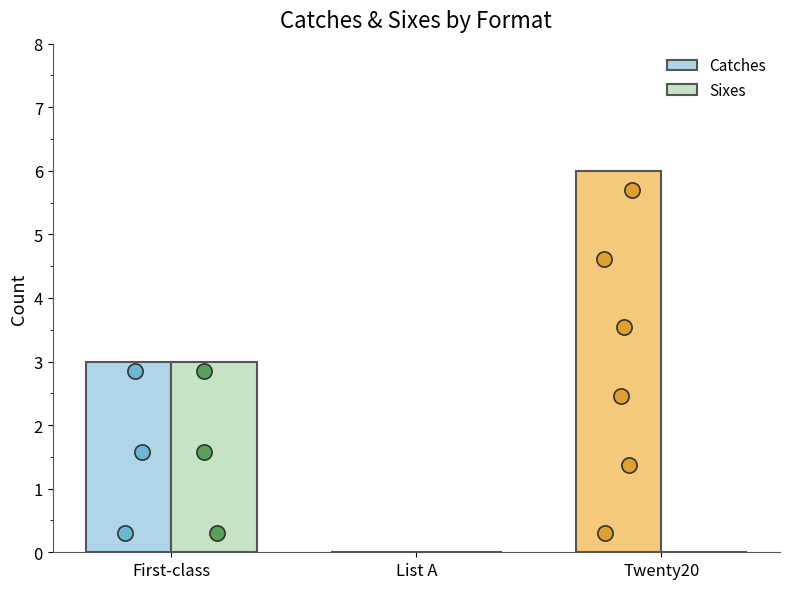

Which series has the largest total across all categories?

Catches